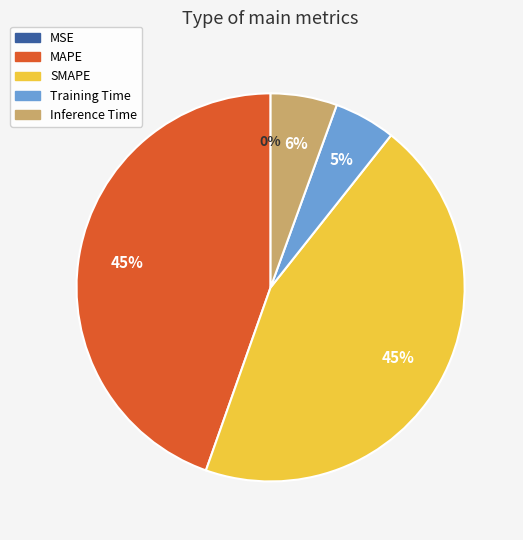

Count the number of slices in the pie.

5